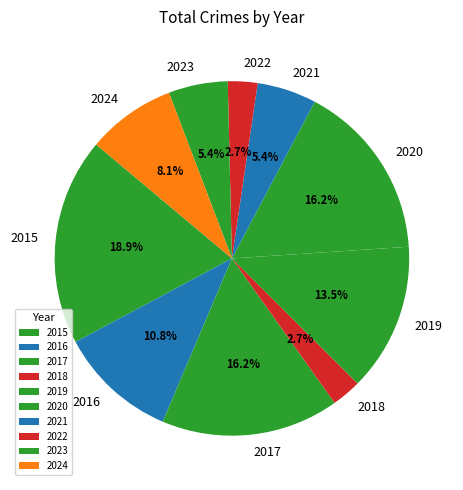

Combined, do 2024 and 2015 account for over 50%?

No